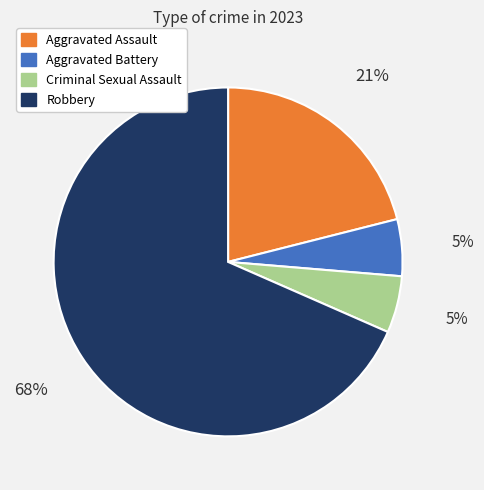

To the nearest percent, what is the average slice percentage?

25%